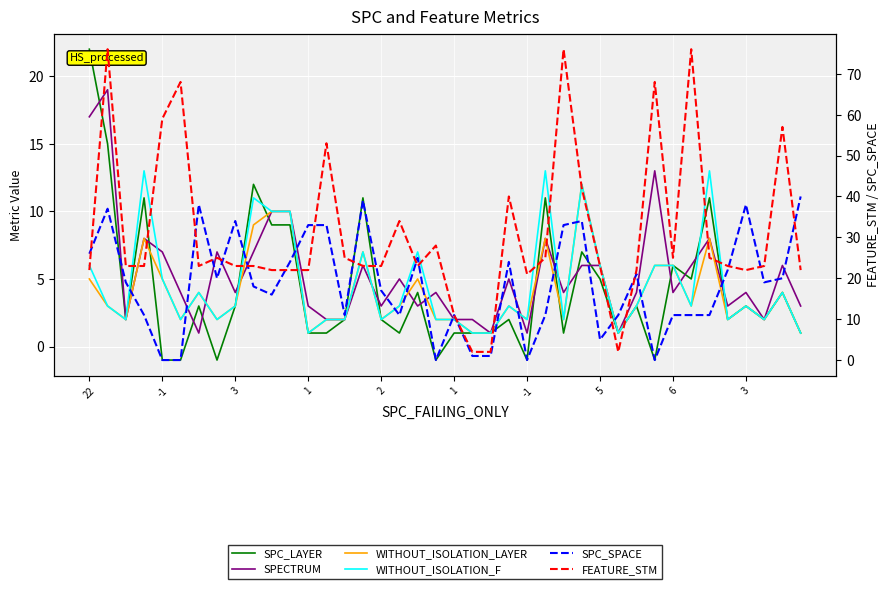

How many lines are shown in the chart?

6